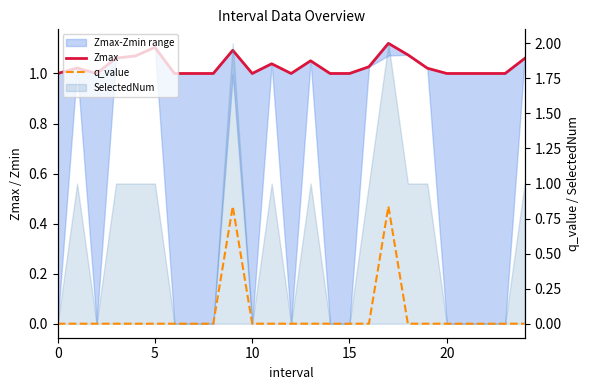

What is the highest value of the Zmax series?

1.1